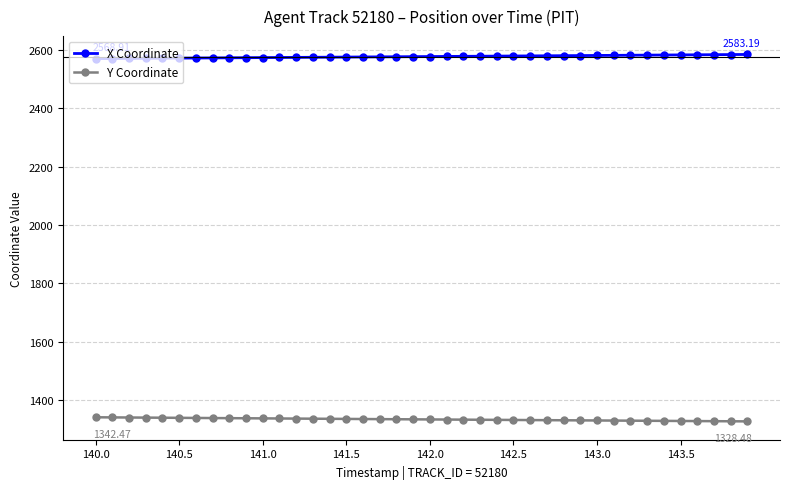

What is the average value of the Y Coordinate series?

1335.3